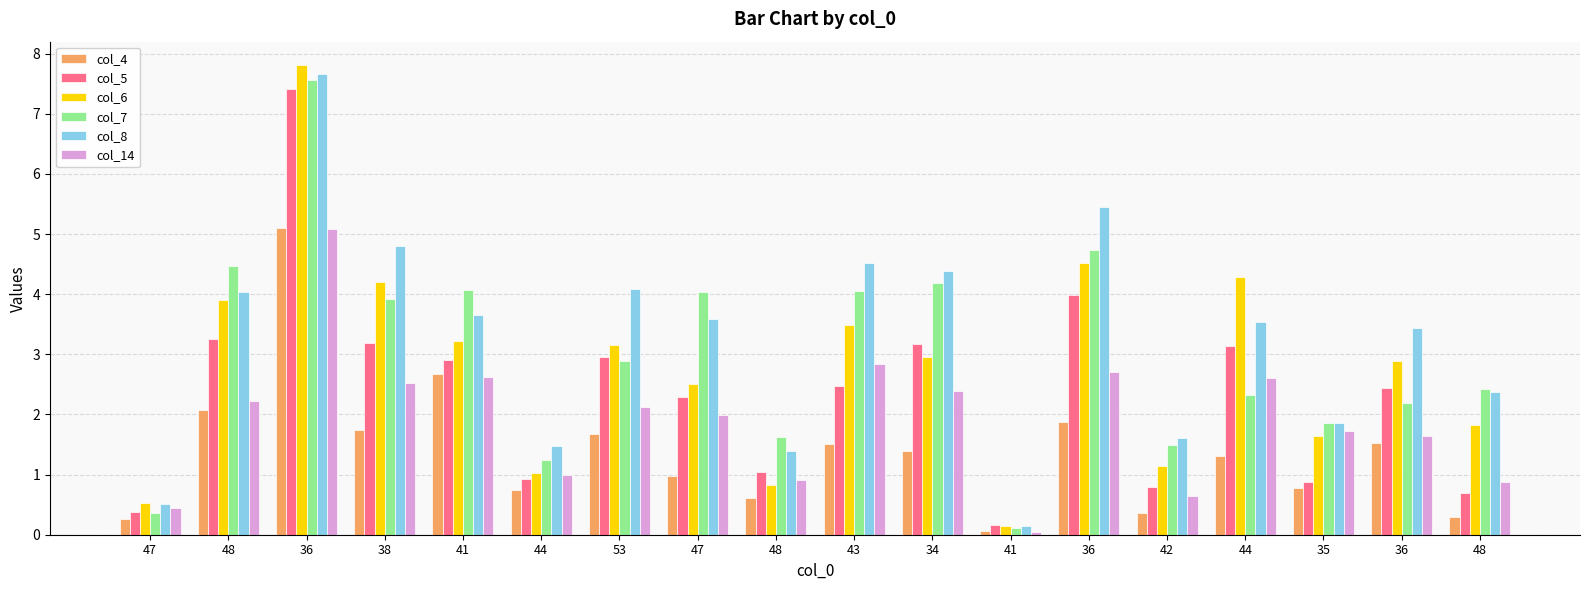

Which series has the largest total across all categories?

col_8